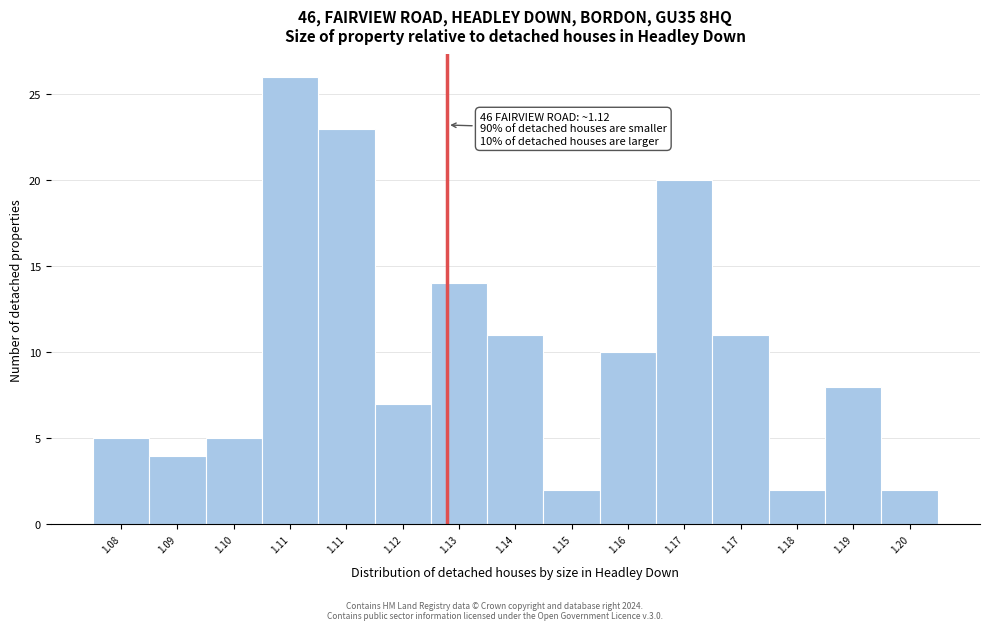

Are the bars horizontal?

No